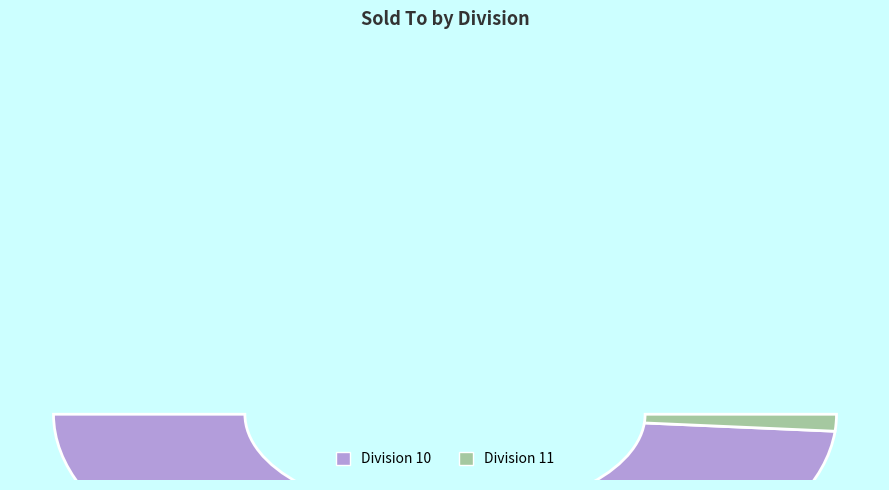

To the nearest percent, what is the combined percentage of Division 11 and Division 10?

100%